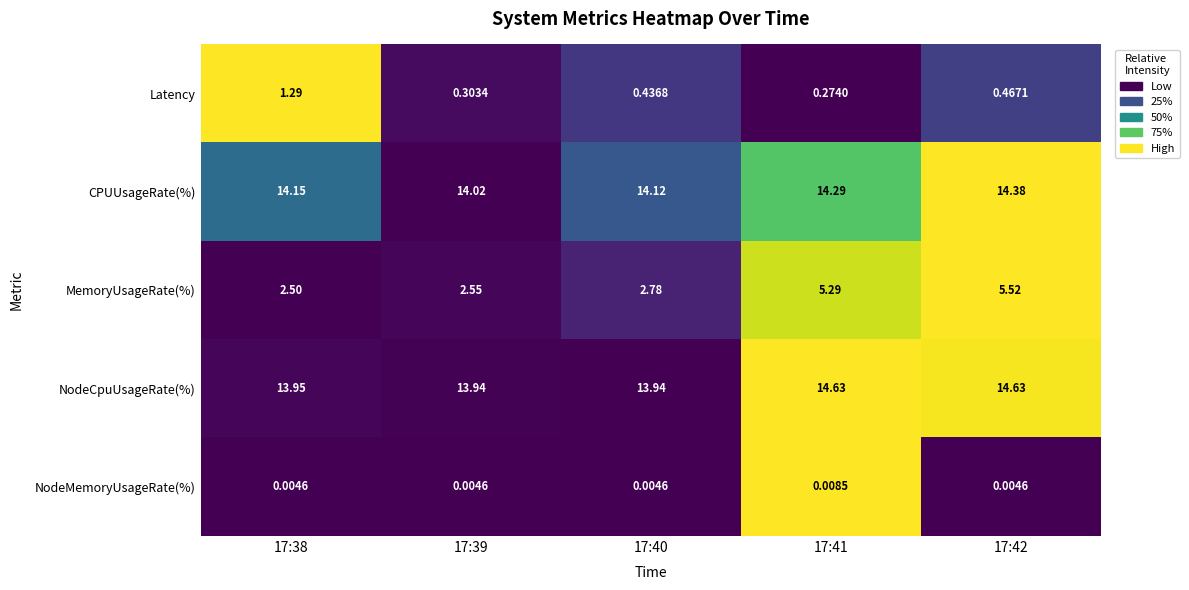

Which series has the largest total across all categories?

NodeCpuUsageRate(%)